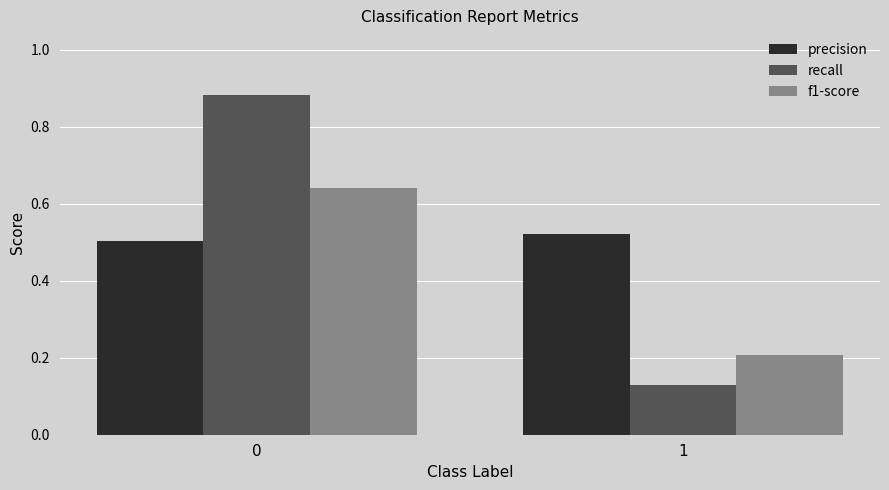

True or false: precision has a value of 0.1 at 1.

False